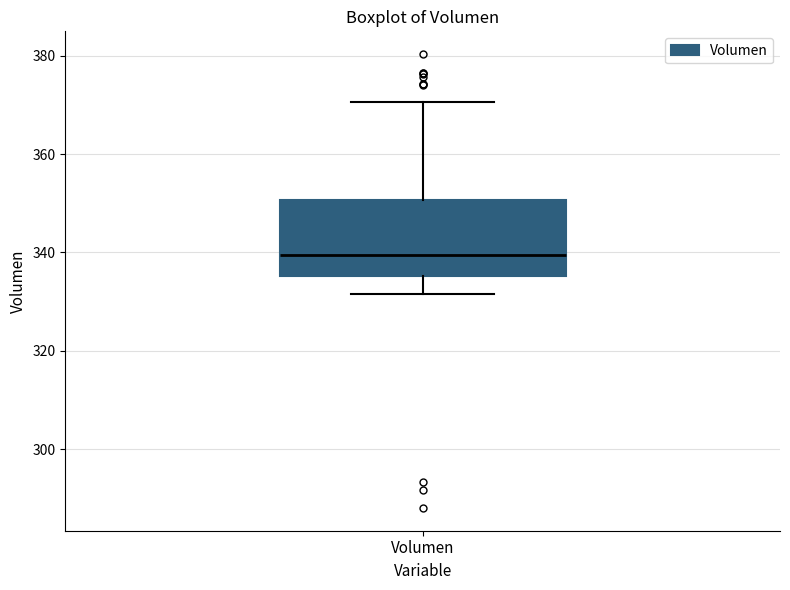

Transcribe this box plot: give where the median line is, the range the box spans, and where the two whiskers end, as read against the y-axis. The values are not printed on the chart, so give them approximately, as read against the axis.

median 340, box 336 to 350, whiskers 332 to 370